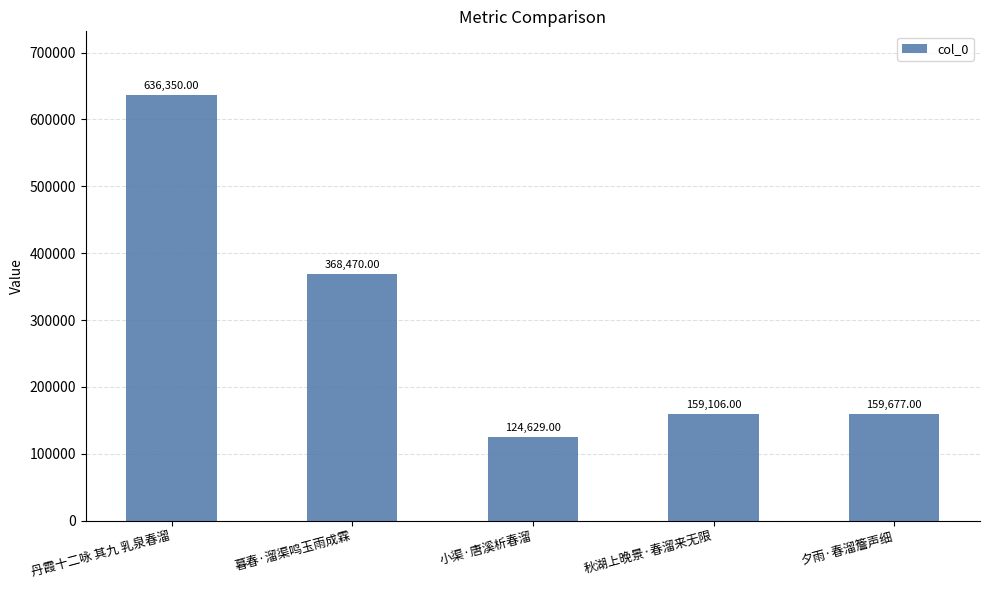

Read the value at 丹霞十二咏 其九 乳泉春溜, to the nearest 50.

636350